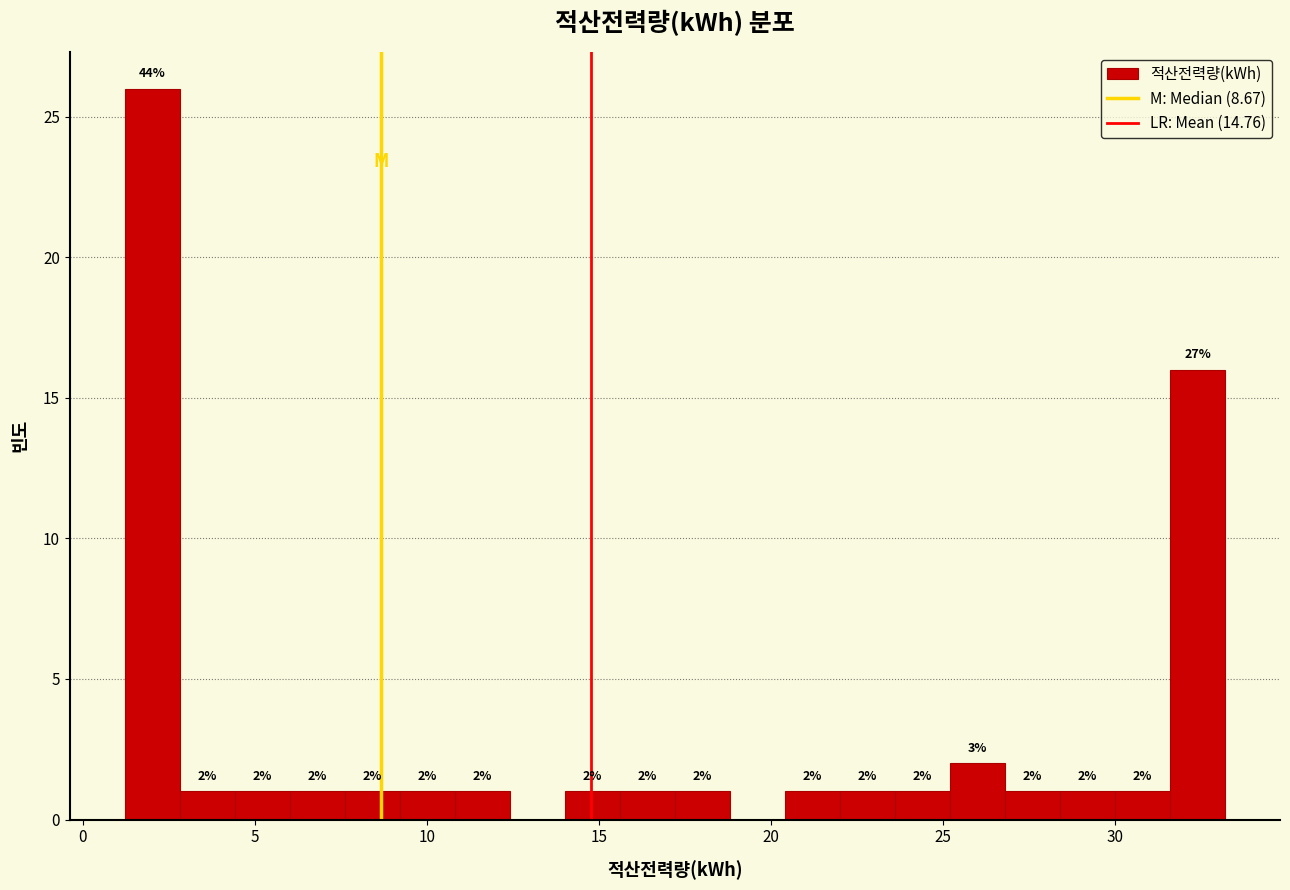

Read against the x-axis, roughly where is the centre of the tallest bar?

2.0